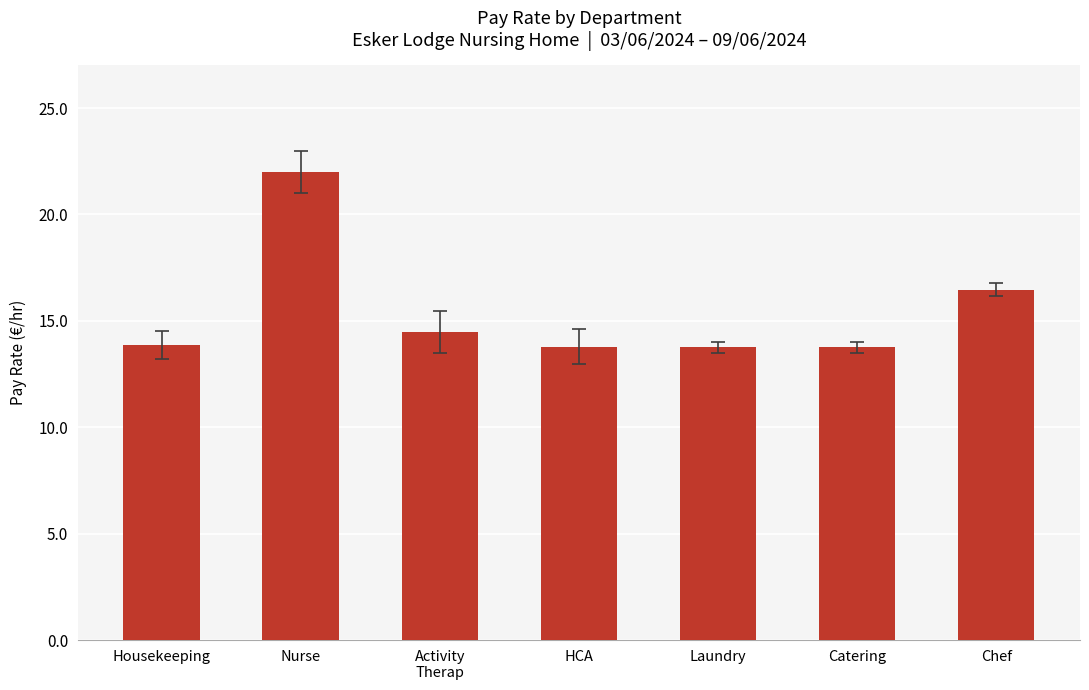

Which has a higher value, Nurse or Laundry?

Nurse